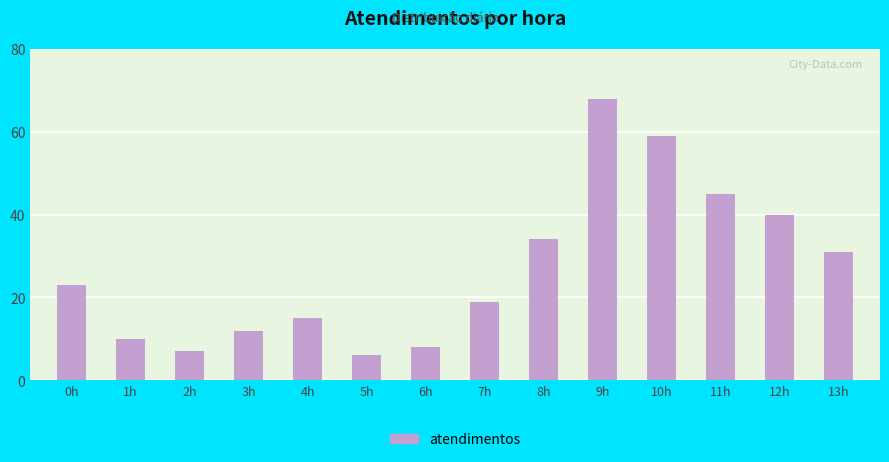

How many bars are there in total?

14